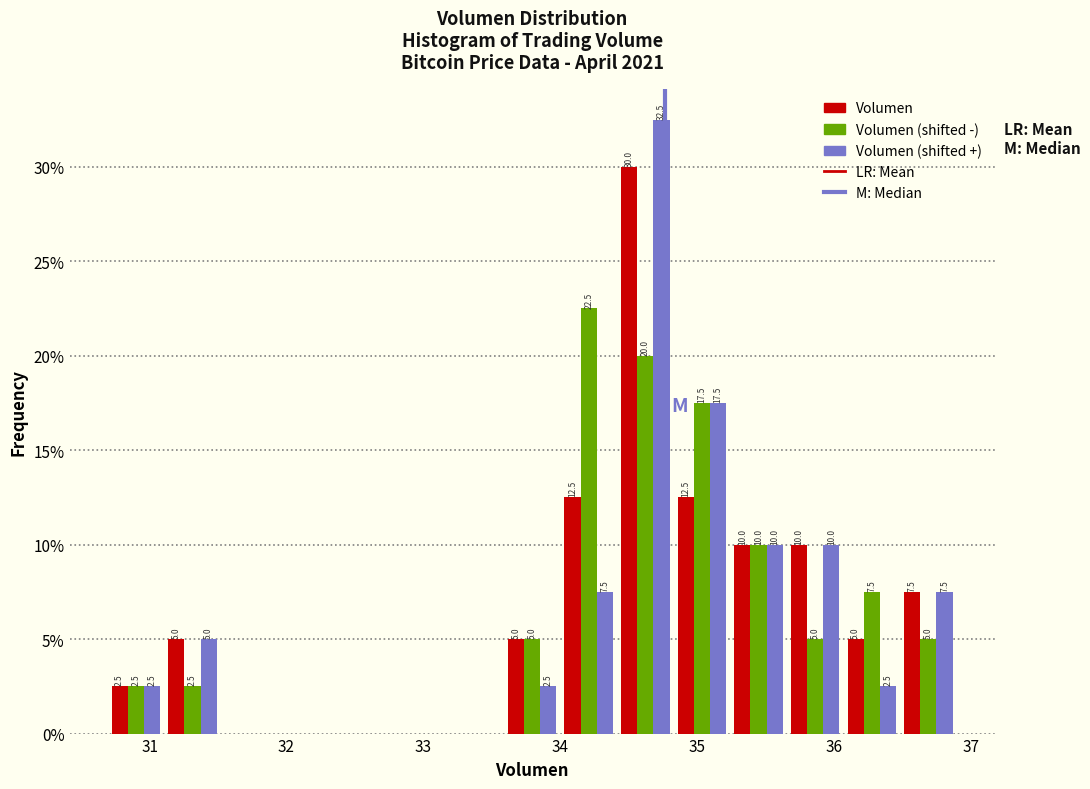

In the Volumen (shifted +) series, which range on the x-axis has the tallest bar?

34.4 to 34.8